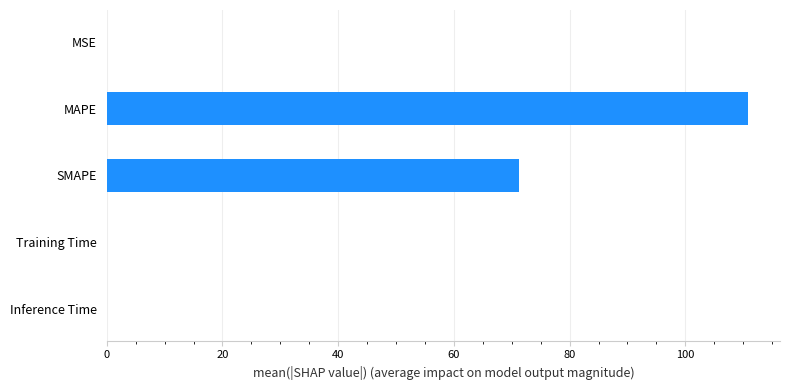

Are the bars horizontal?

Yes